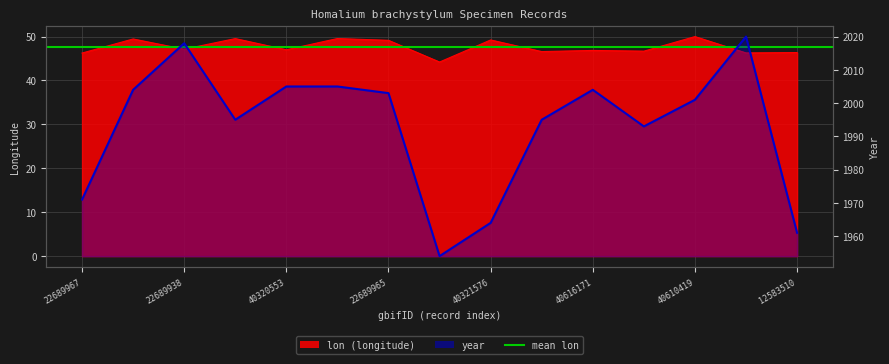

List the series in order of their overall mean, highest first.

year, lon